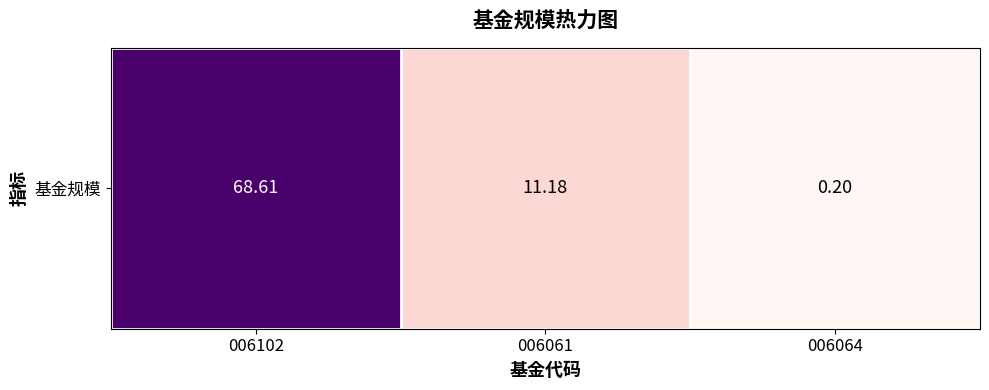

Which has a higher value, 006061 or 006064?

006061